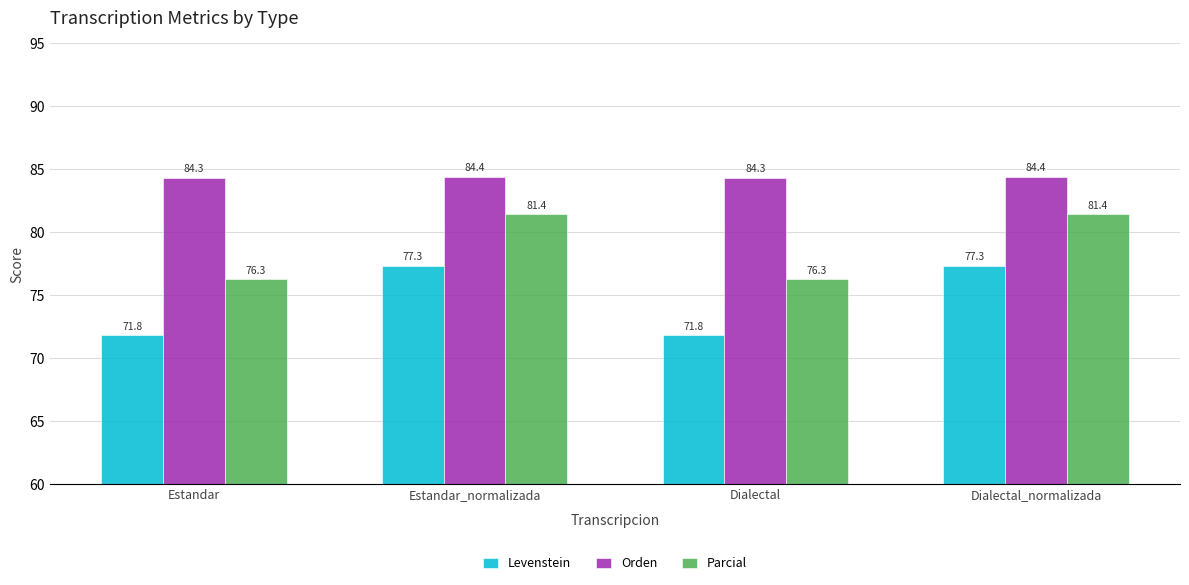

How many bars are there in each group?

3